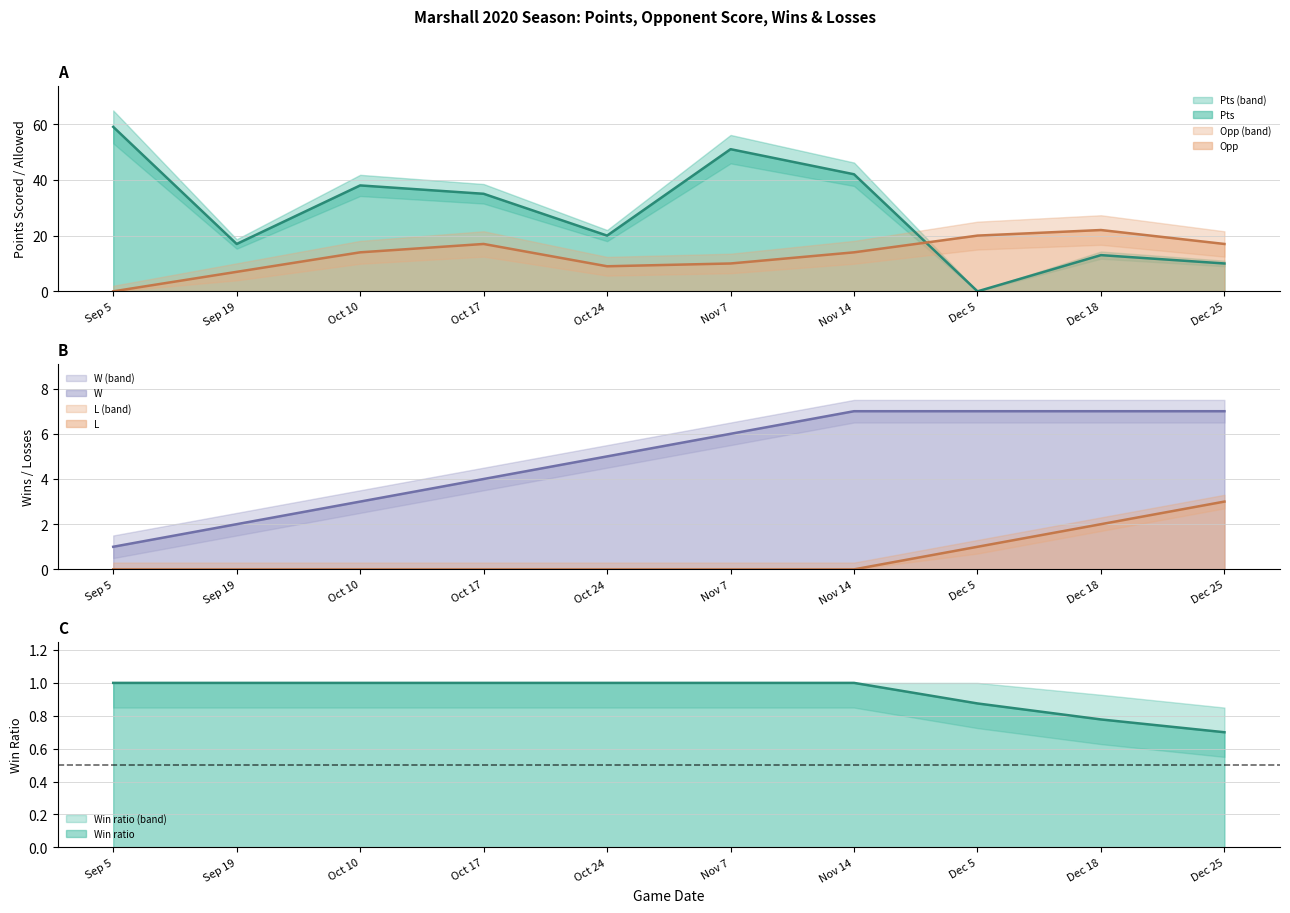

What is the difference between the second highest and second lowest values in the Pts series?

41